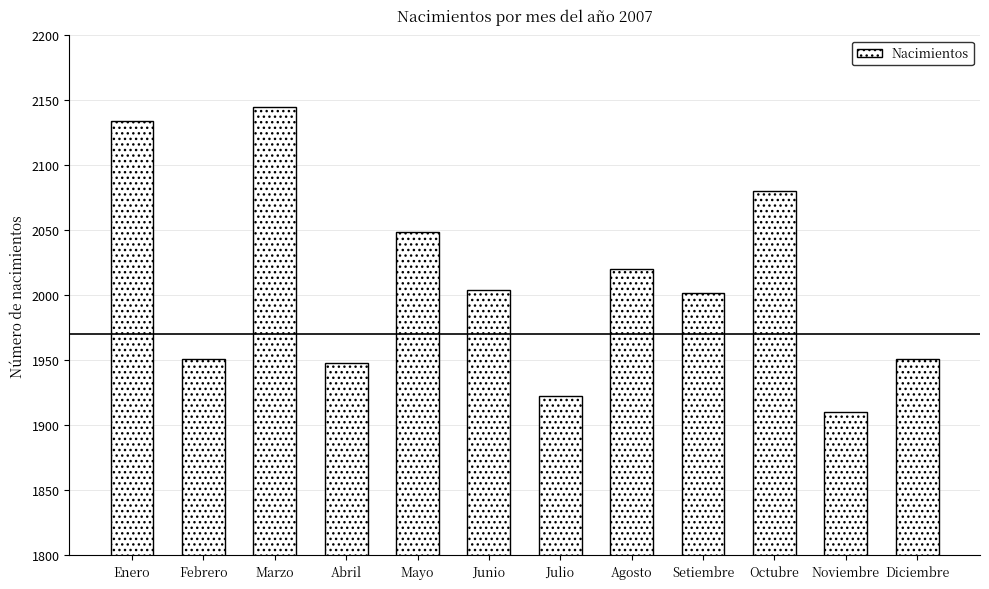

The value at Julio is 1923. True or false?

True